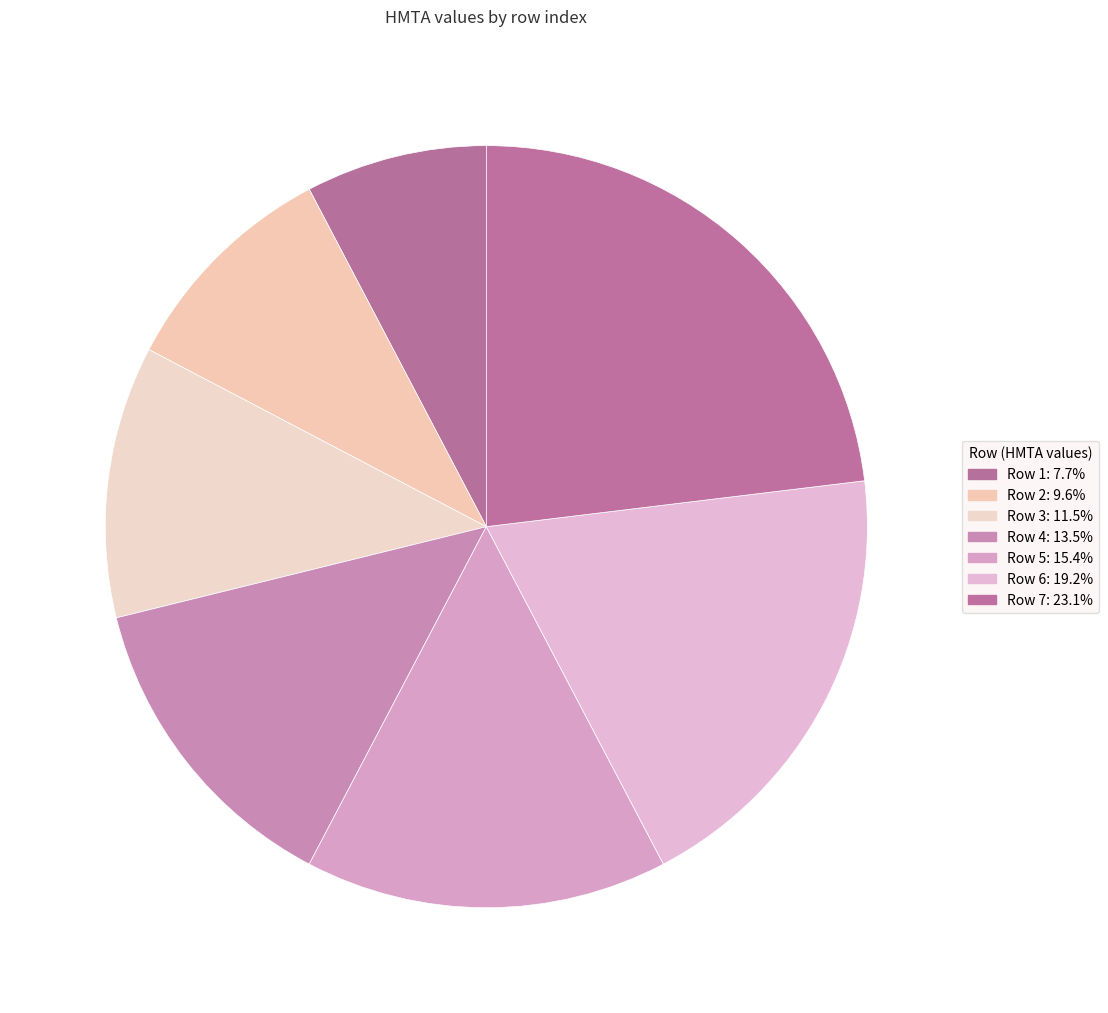

Is there a majority slice in this chart?

No